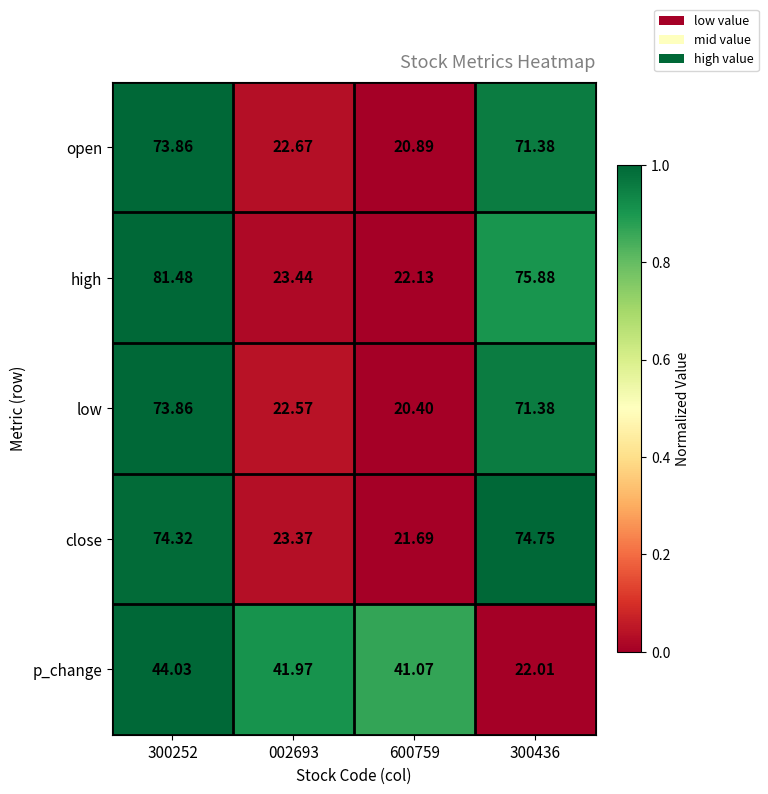

Is the value of low at 300252 greater than the value of high at 300252?

No